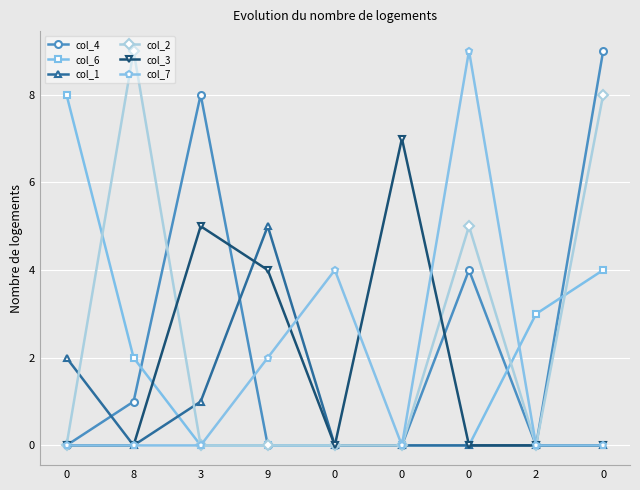

What is the approximate value of col_7 at 0?

4